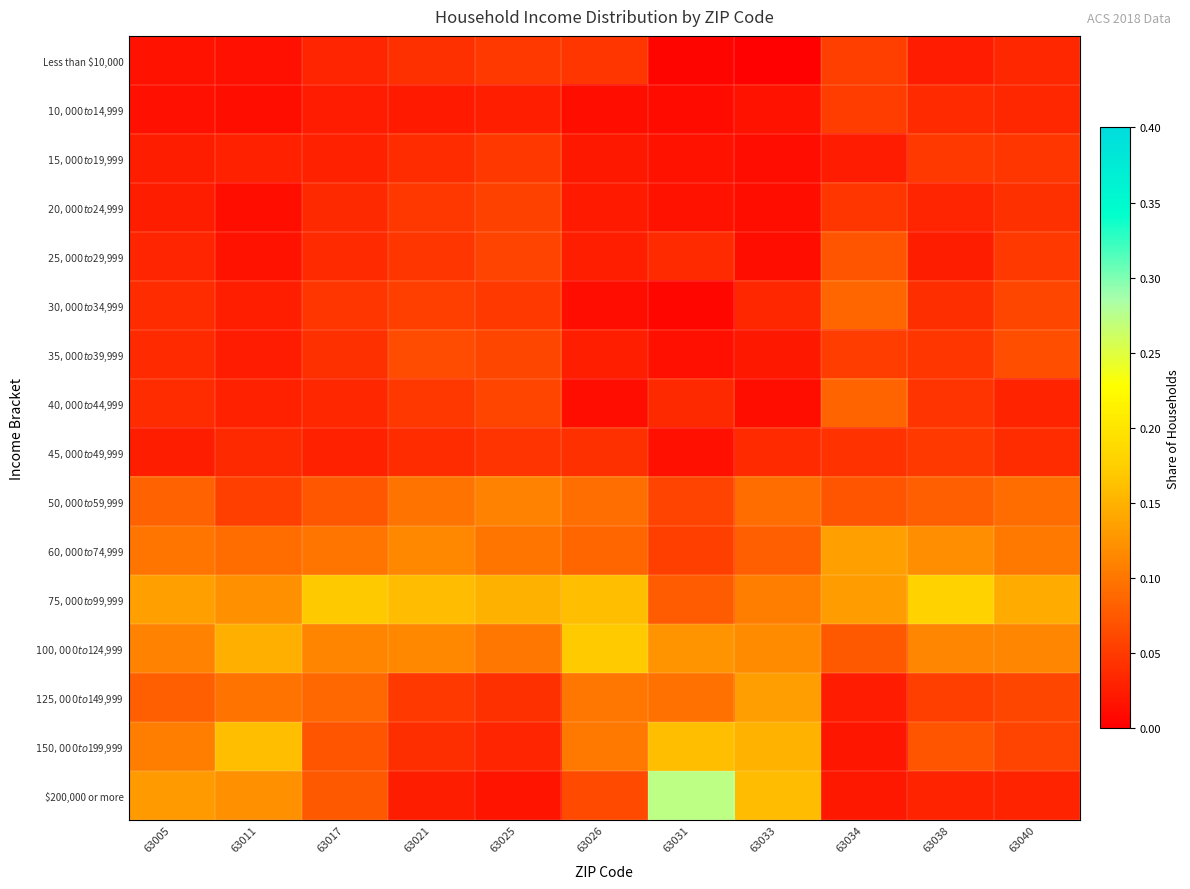

Which category has the lowest value across all series?

63033